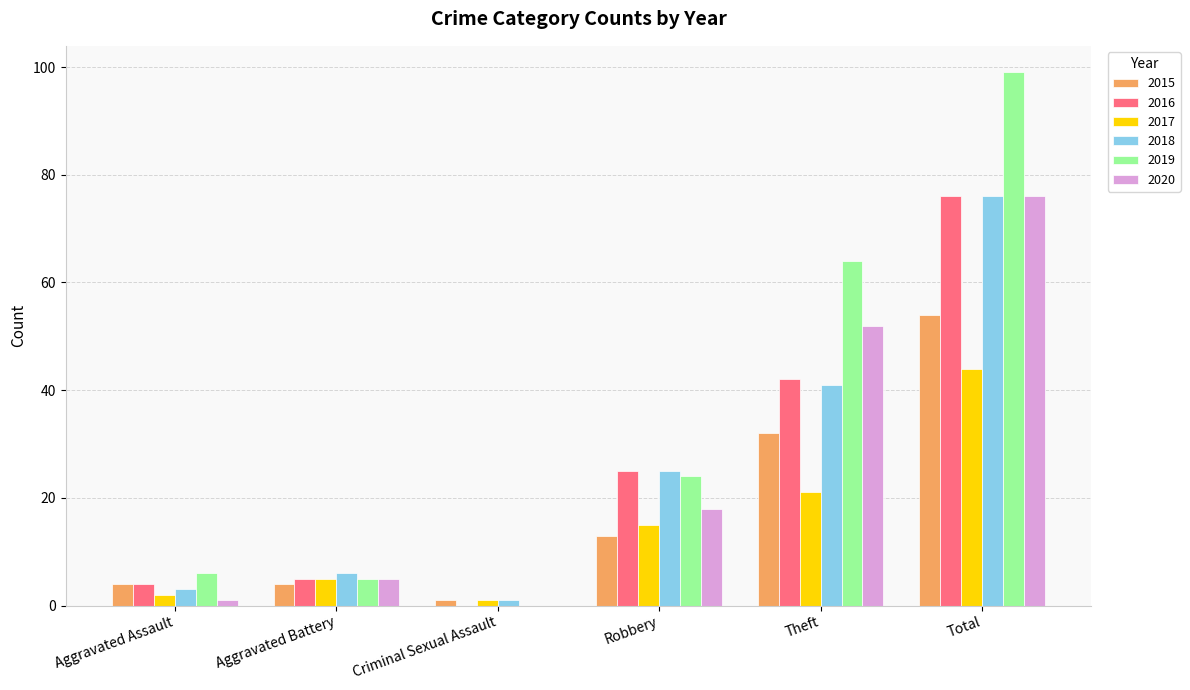

Is the value of 2018 at Theft greater than the value of 2020 at Total?

No